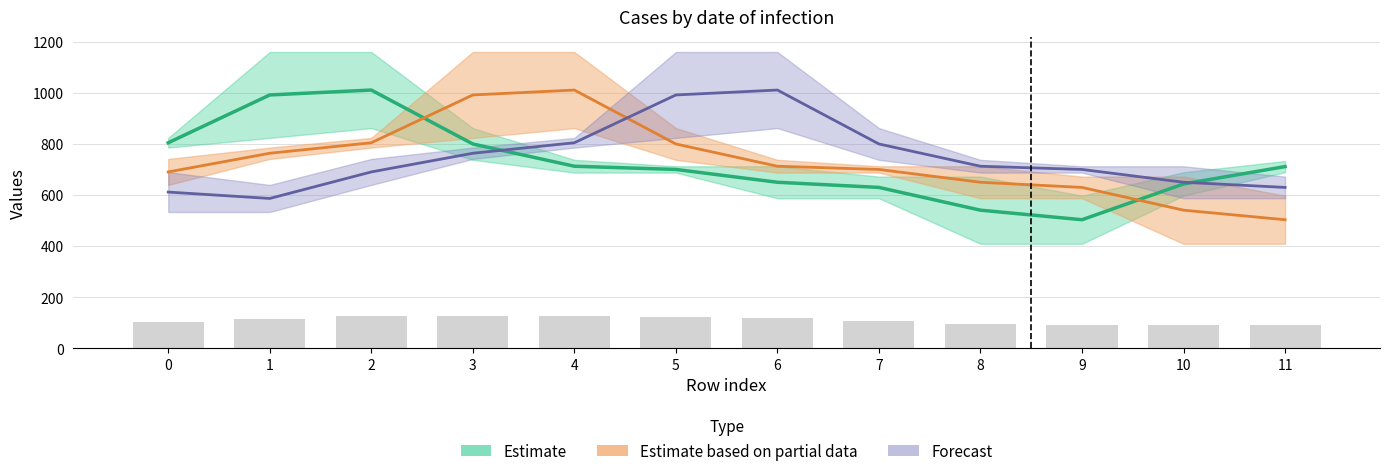

Is it true that Estimate based on partial data equals 805.0 at 2?

True